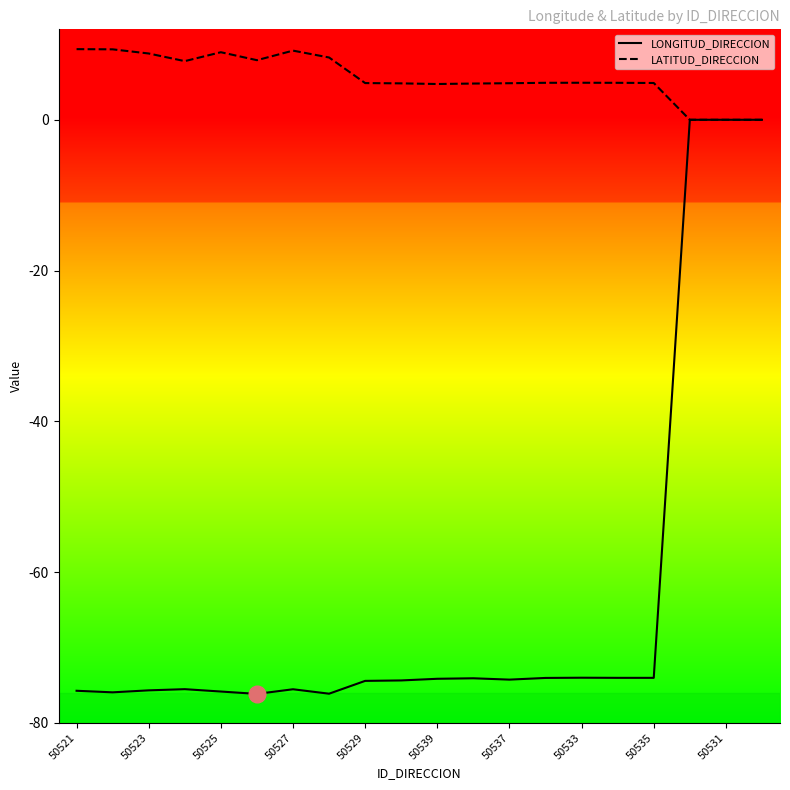

What is the maximum value shown in the chart?

9.4